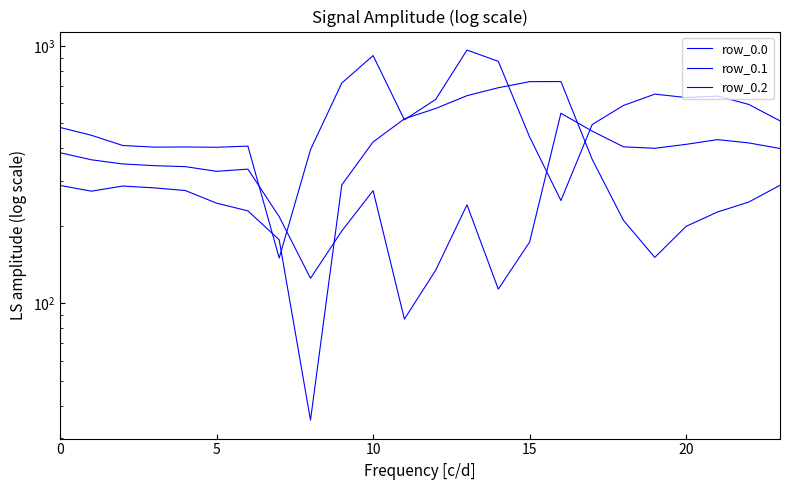

How many intersections are there between row_0.2 and row_0.1?

2